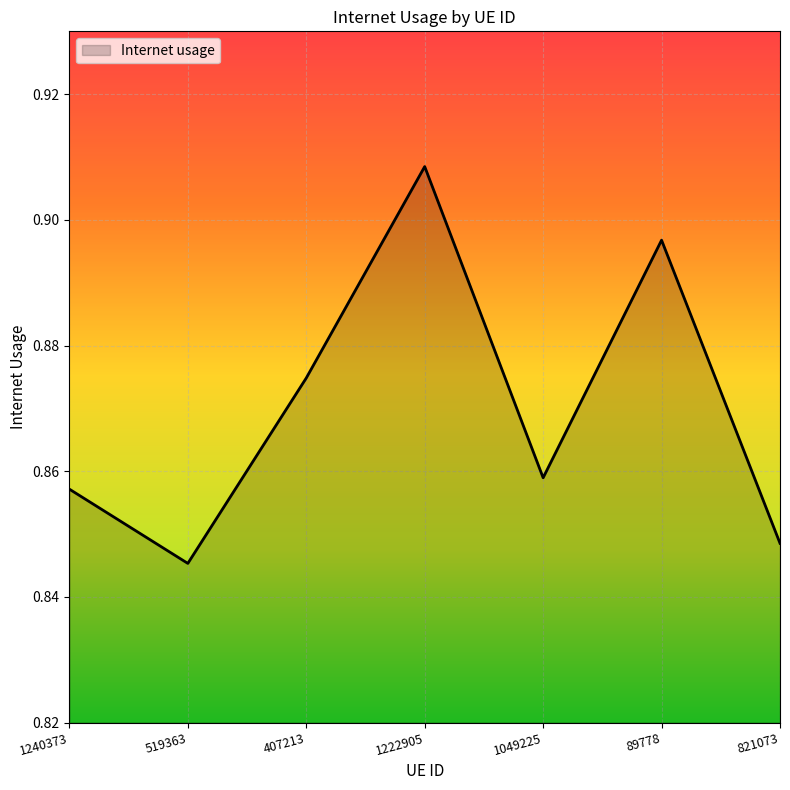

Which category has the lowest value across all series?

519363